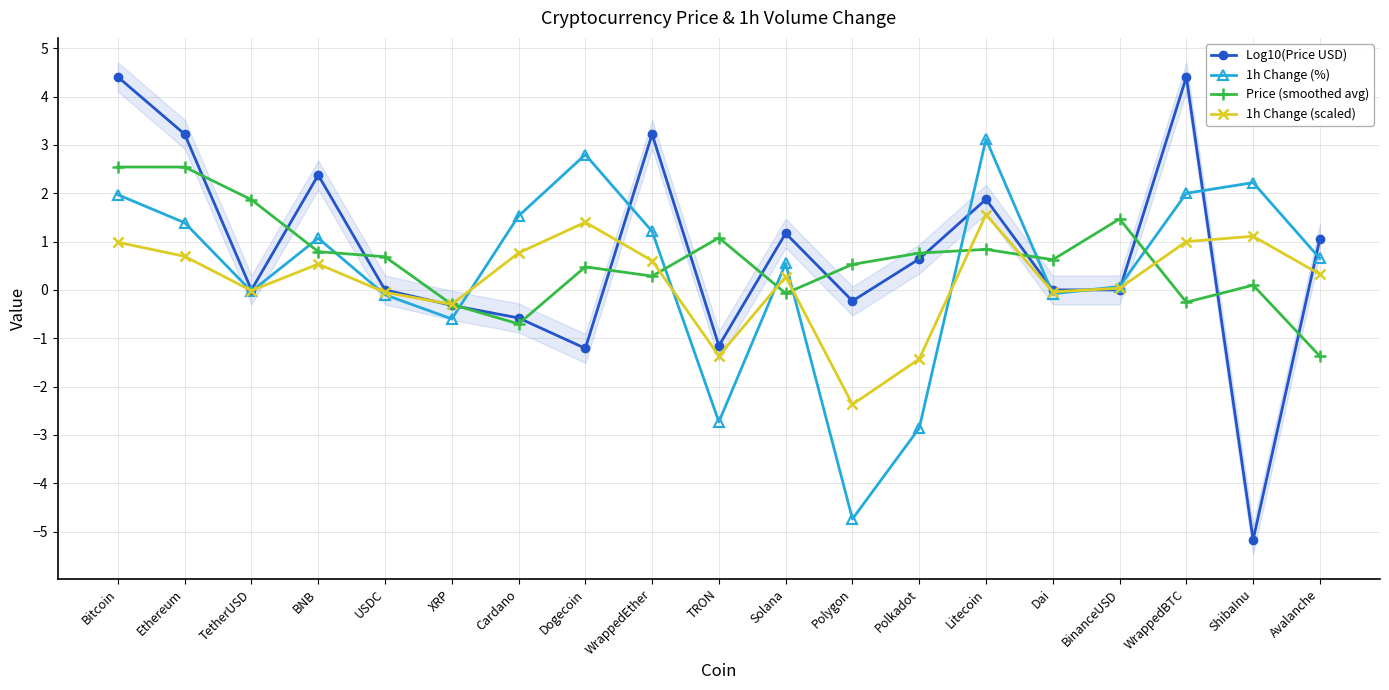

What is the difference between the maximum and minimum values in the 1h Change (scaled) series?

3.9